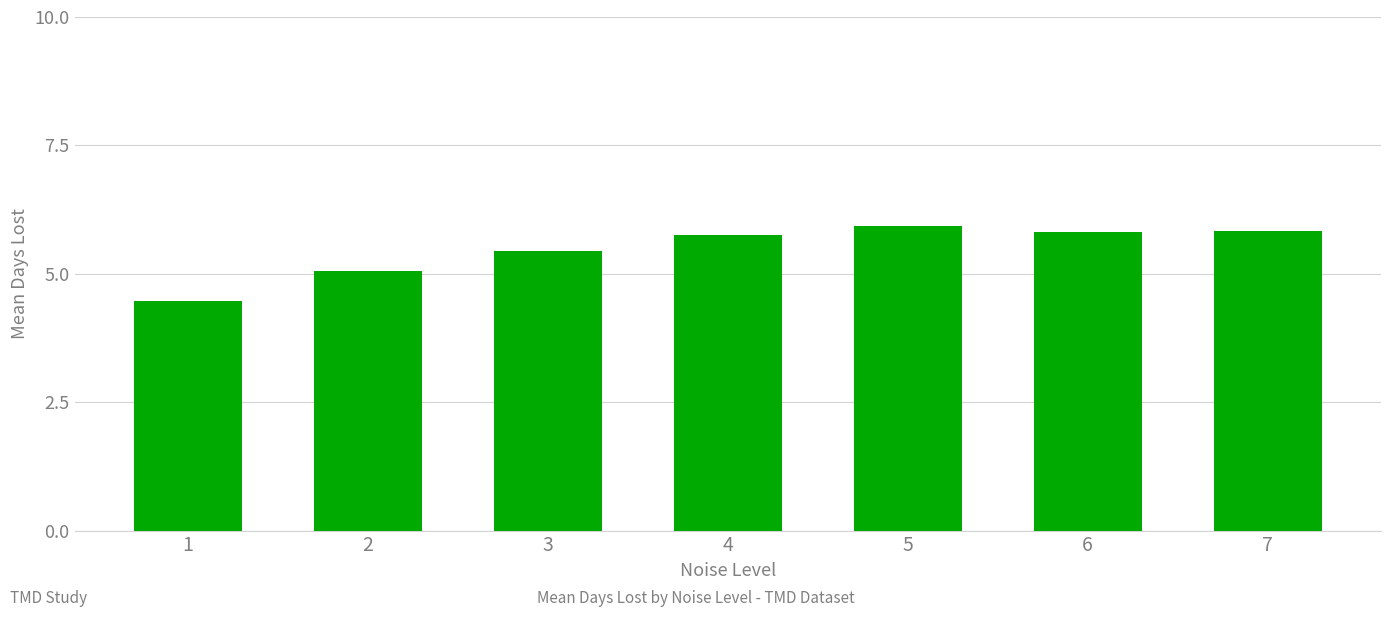

What is the sum of the values at 6 and 2?

10.9